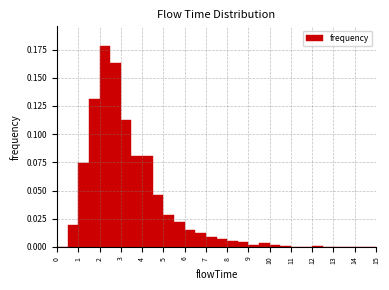

Which range on the x-axis has the tallest bar?

2.0 to 2.5